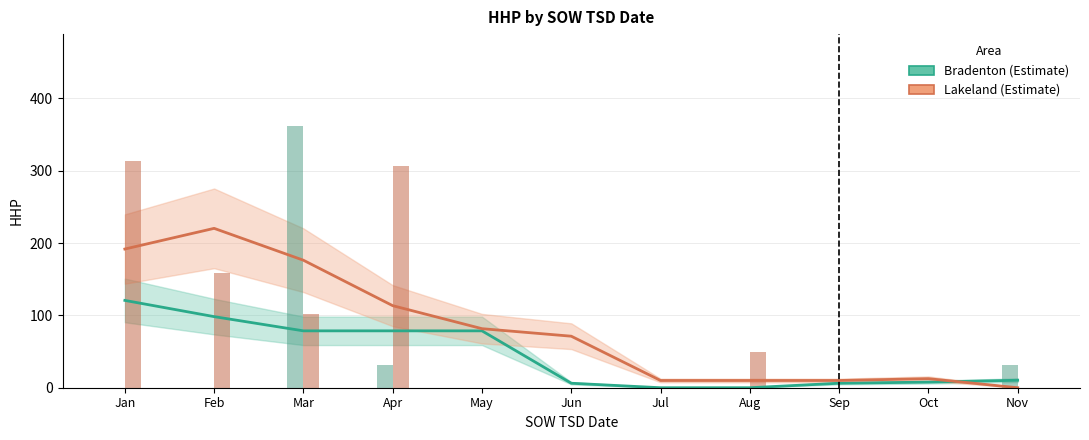

What are all the series names shown in the legend?

Bradenton, Lakeland